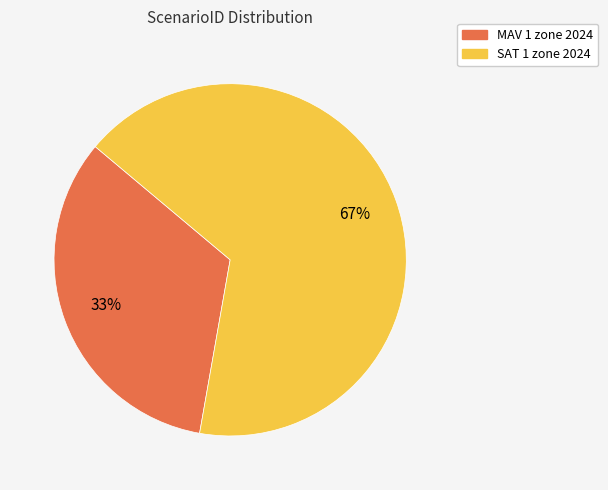

To the nearest percent, what is the average slice percentage?

50%